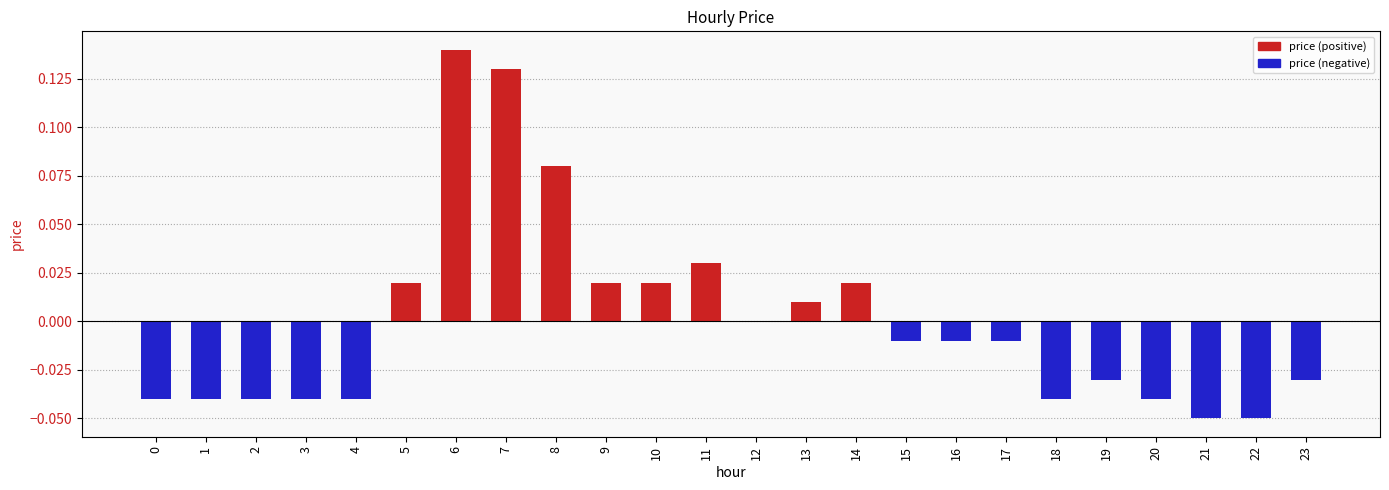

The value at 15 is -0.0. True or false?

True